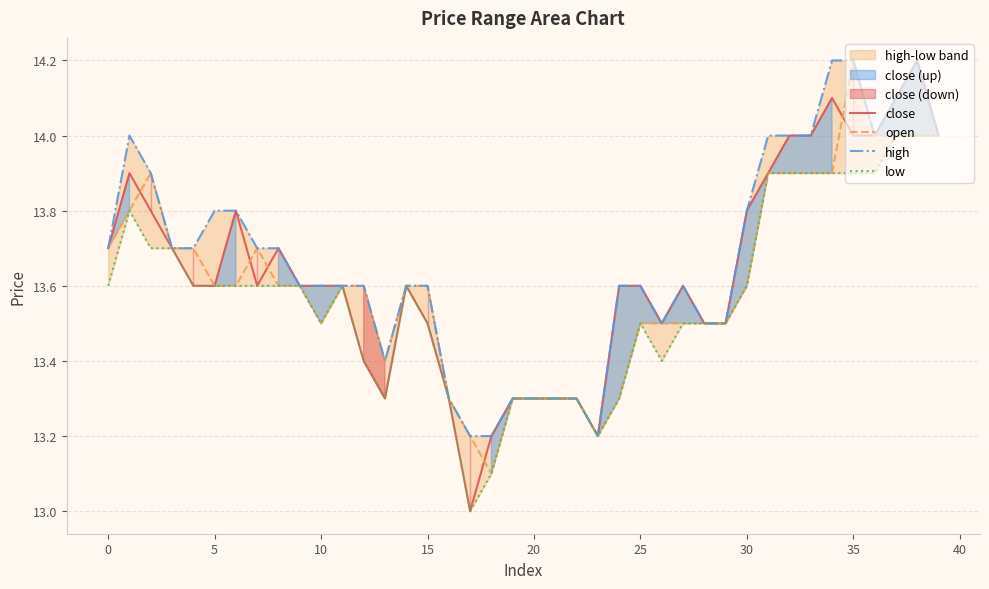

Is it true that close equals 23.0 at 35?

False